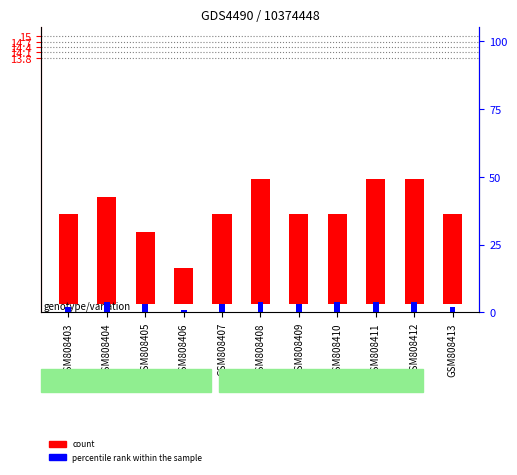

Which category has the lowest value in the count series?

GSM808406